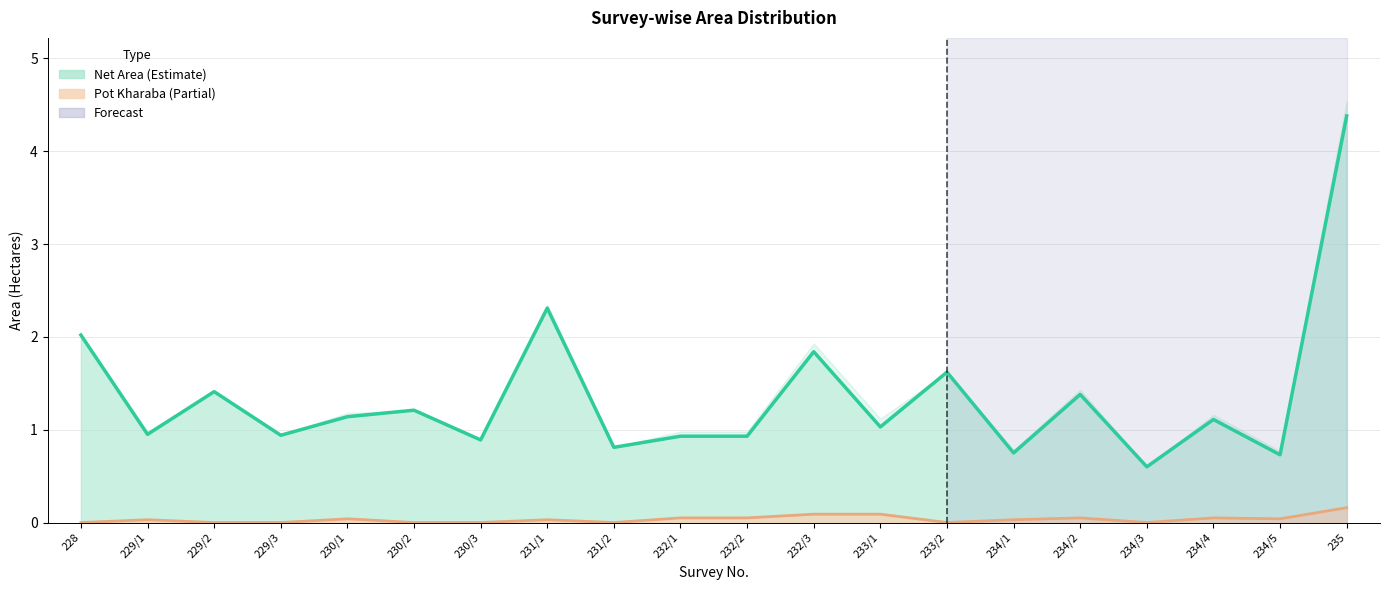

True or false: Pot kharaba has more than 1 interior local peaks.

True